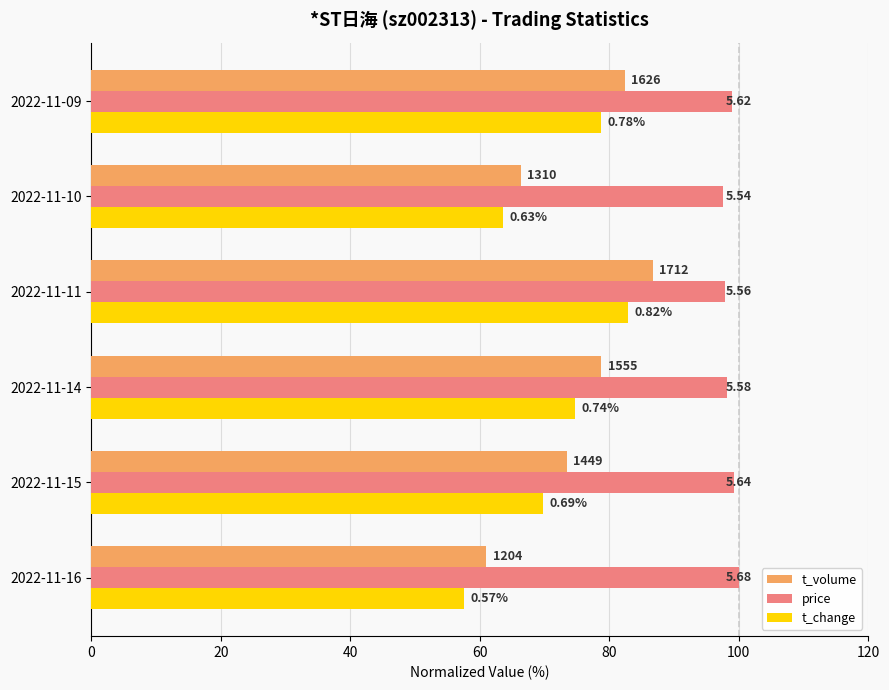

What are all the series names shown in the legend?

t_volume, price, t_change